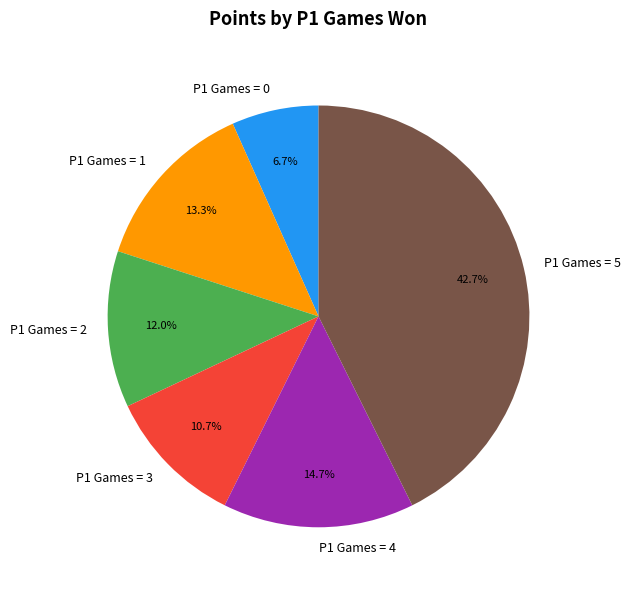

What is the ratio of the value at P1 Games = 3 to the value at P1 Games = 2?

0.9